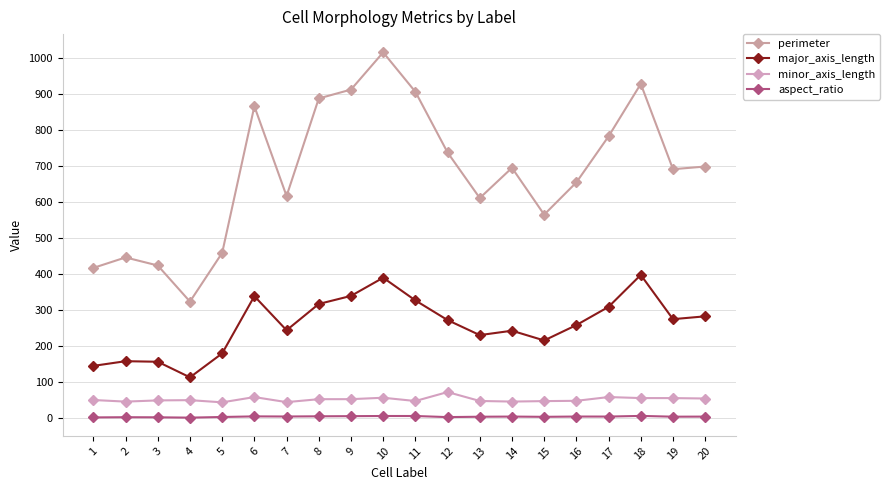

What is the minimum value for perimeter?

324.4